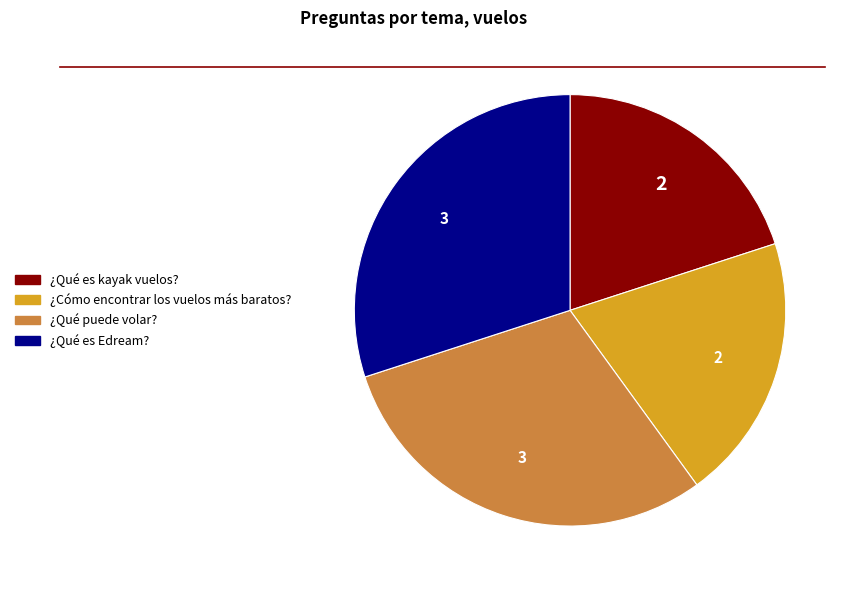

The ¿Qué puede volar? slice represents 30% of the pie. True or false?

True